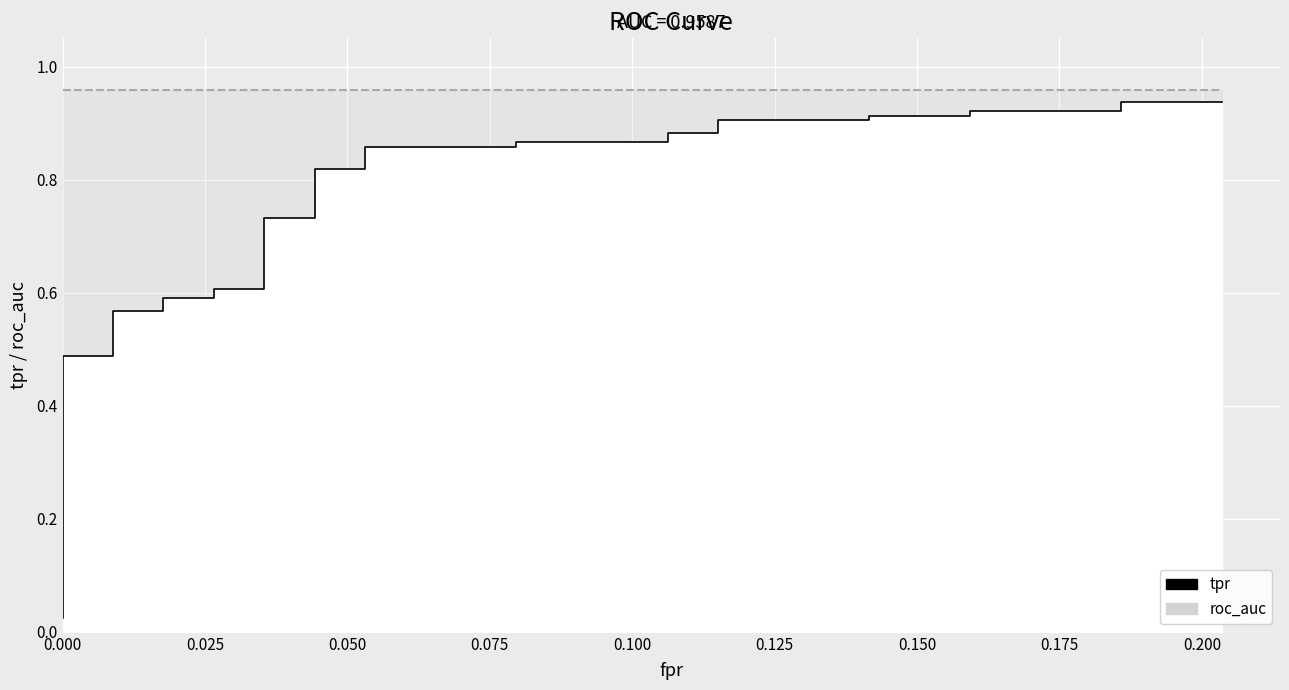

Which series has the widest spread of values?

tpr